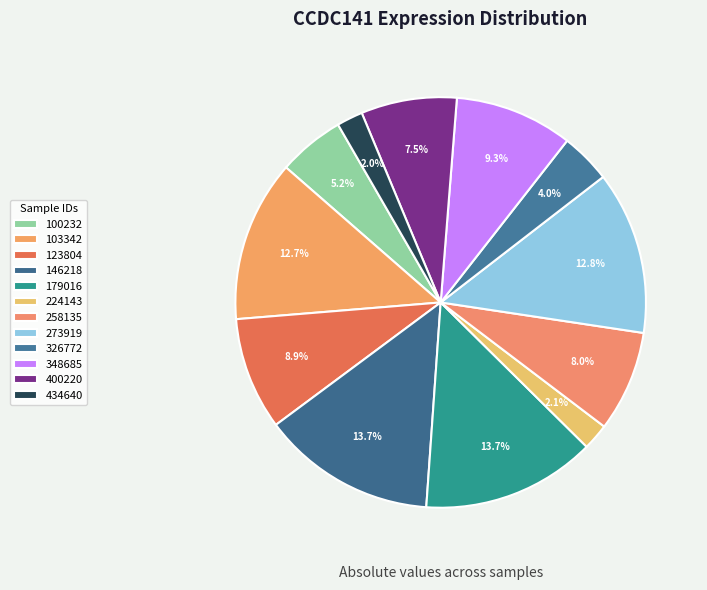

To the nearest percent, what portion does 348685 represent?

9%